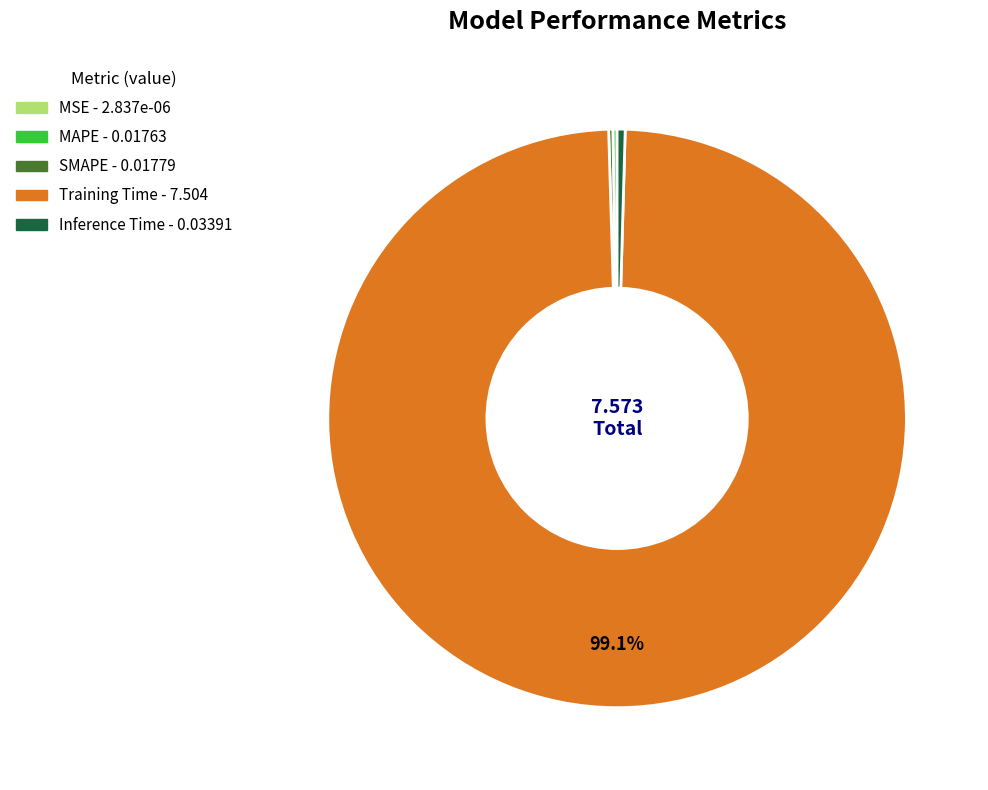

Which category accounts for the majority?

Training Time